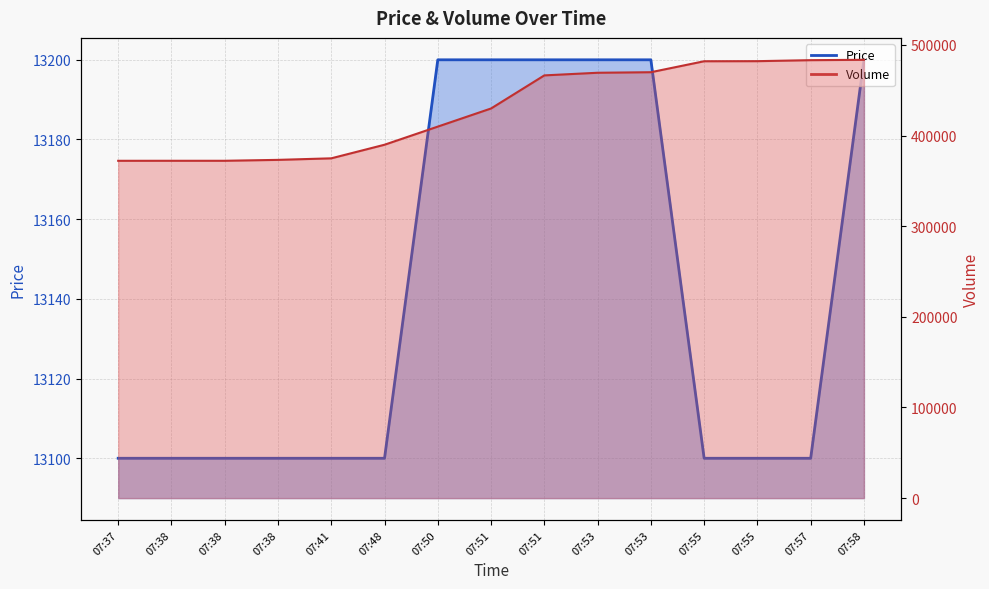

What is the average value of the Price series?

13140